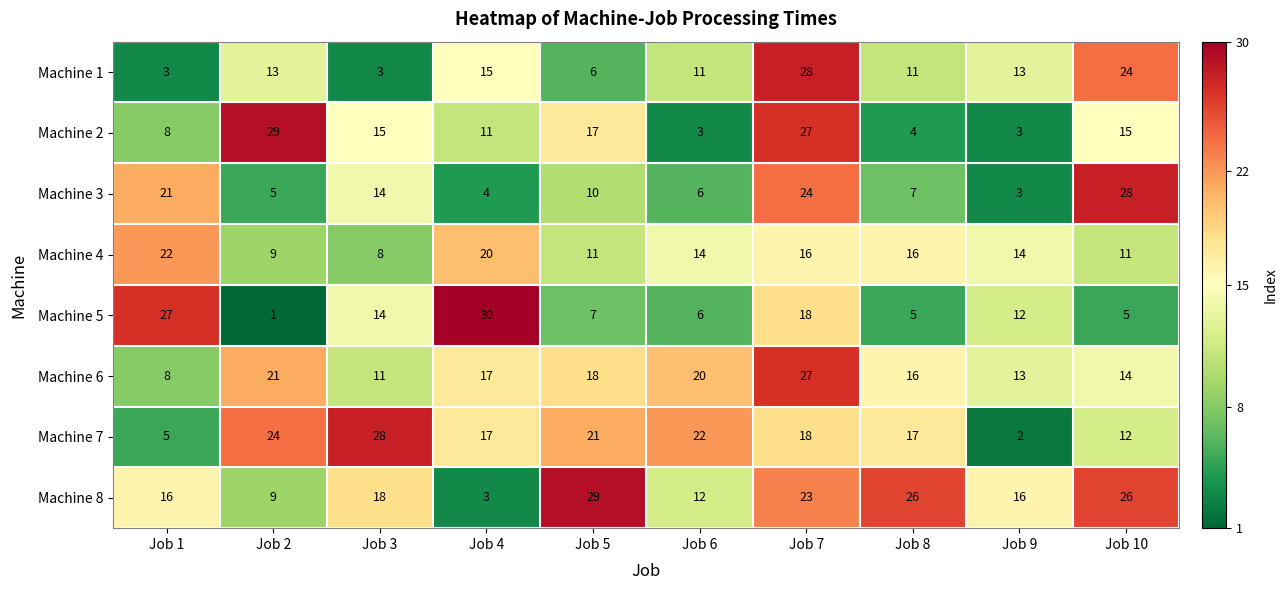

Rank the categories by Machine 6 value from highest to lowest.

Job 7, Job 2, Job 6, Job 5, Job 4, Job 8, Job 10, Job 9, Job 3, Job 1